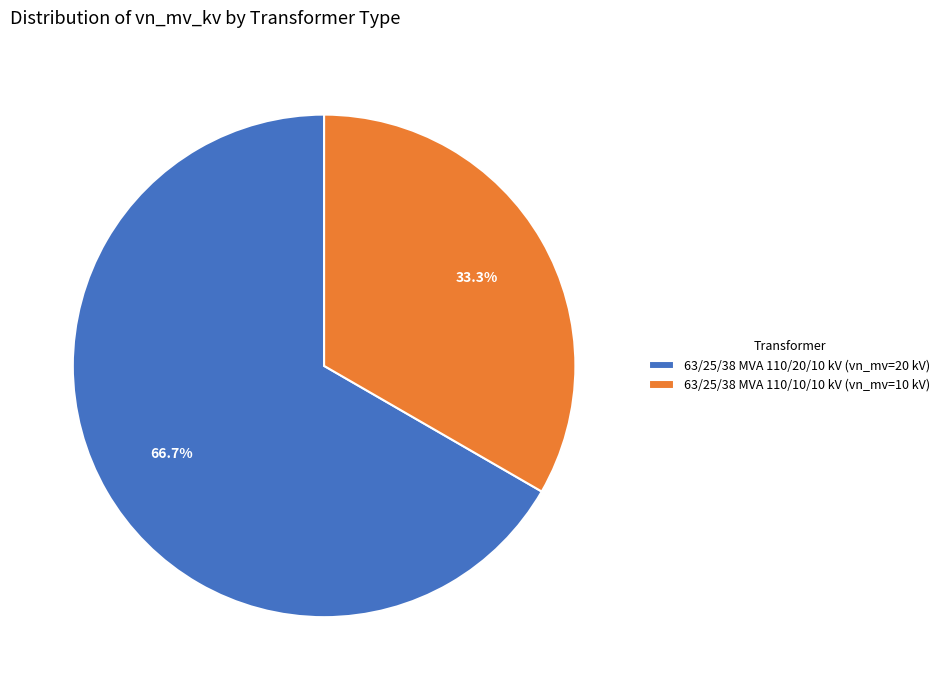

Which slice is the largest?

63/25/38 MVA 110/20/10 kV